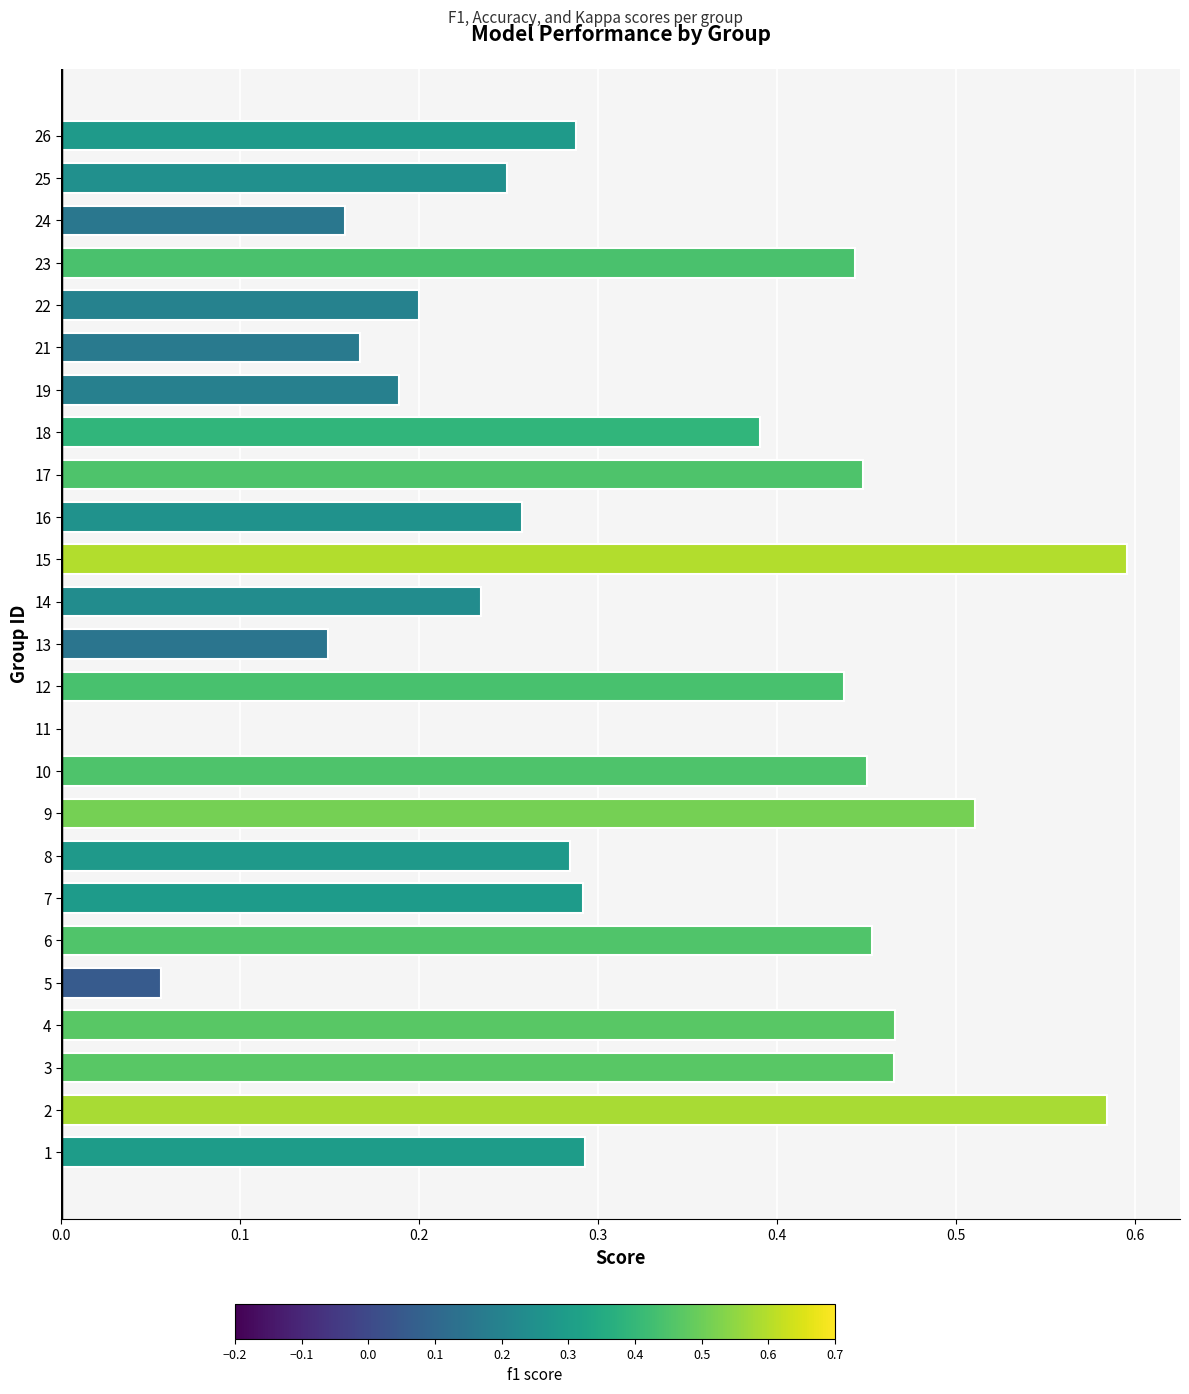

Are the bars horizontal?

Yes